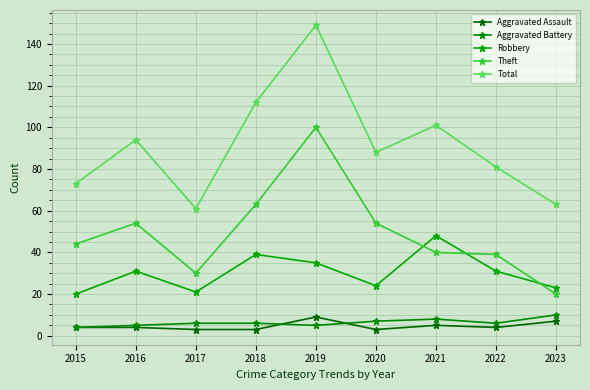

What is the minimum value for Robbery?

20